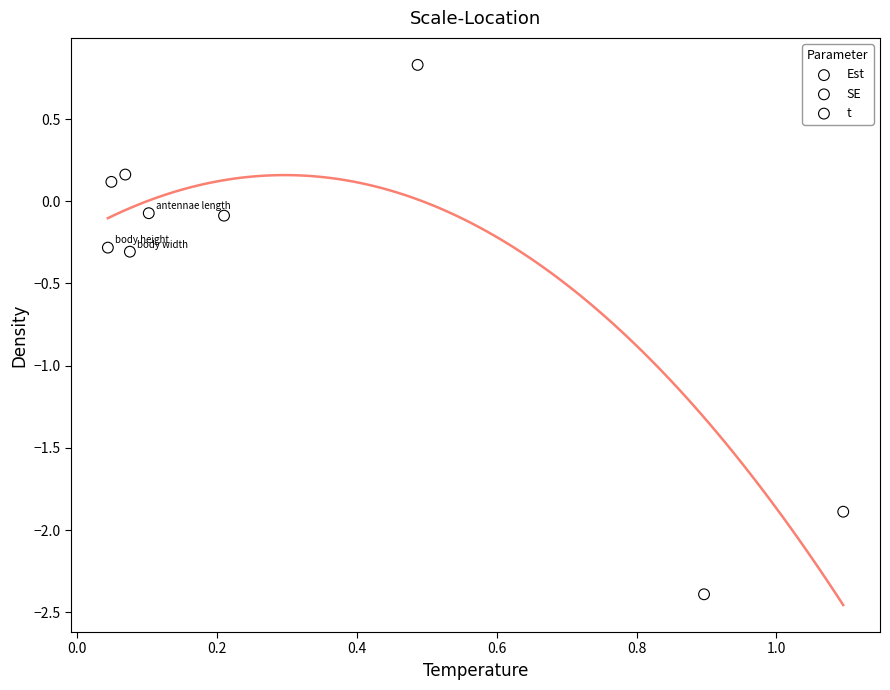

Which series has the largest Y range (max minus min)?

t